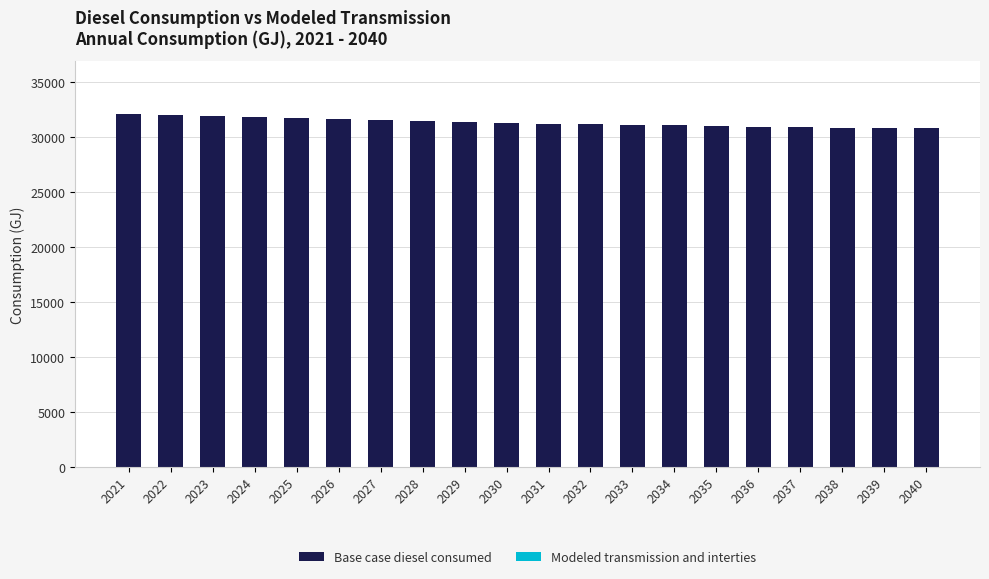

What is the value of the 10th bar from the left?

31281.5